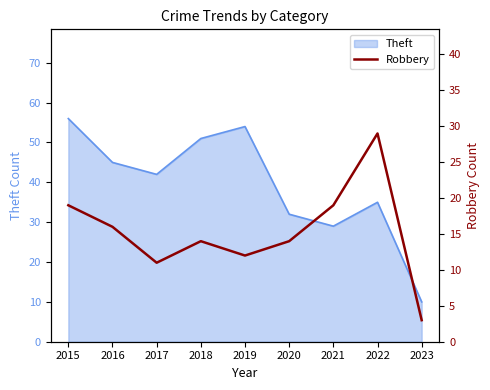

Where is the first local maximum?

2018